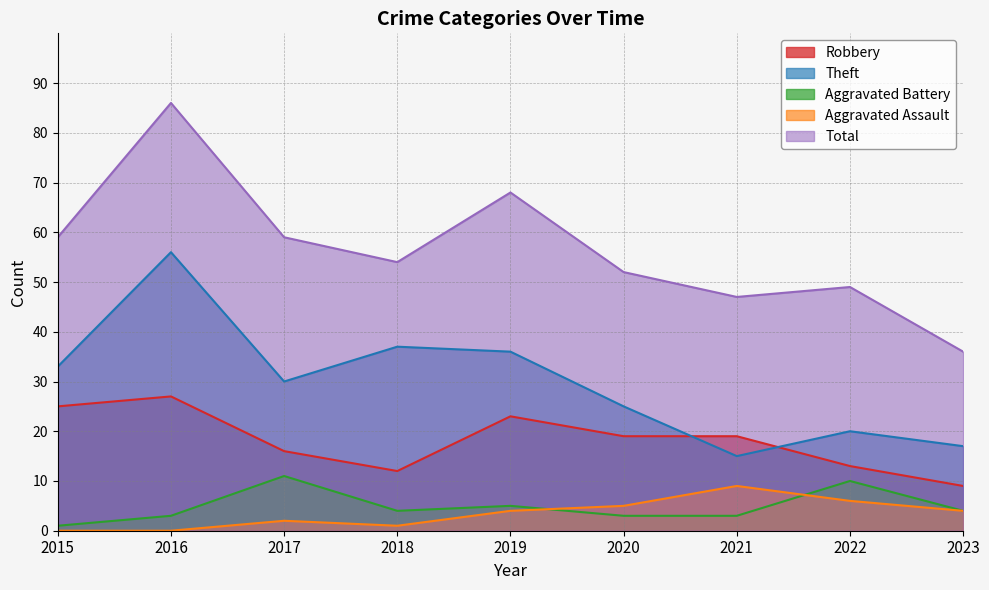

What is the maximum value for Total?

86